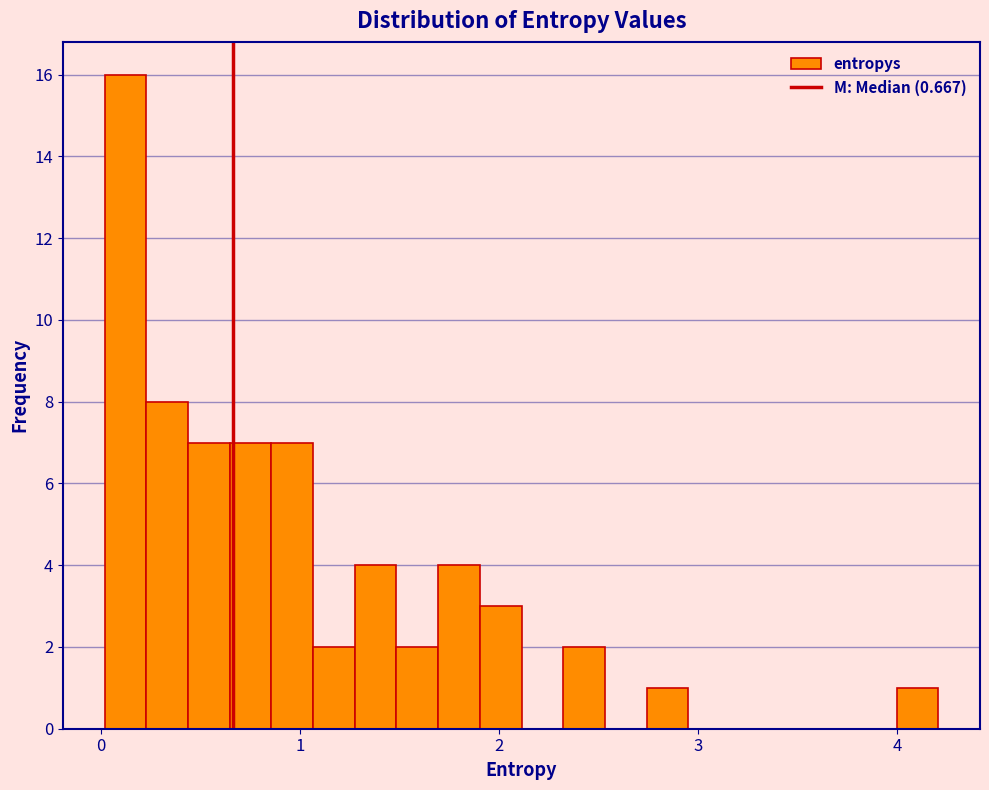

Read against the x-axis, roughly where is the centre of the tallest bar?

0.1